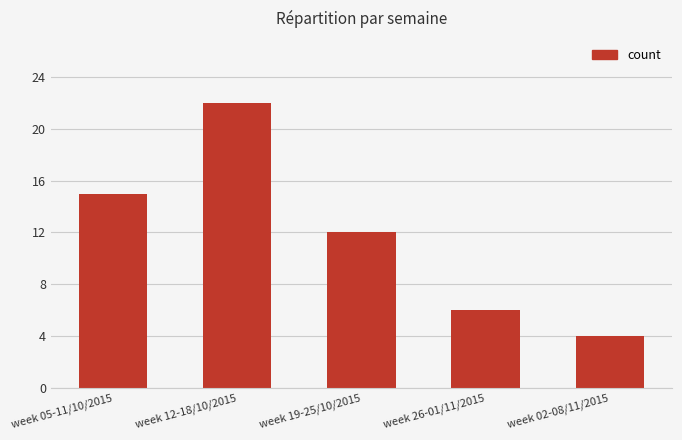

How many values are below 12?

2